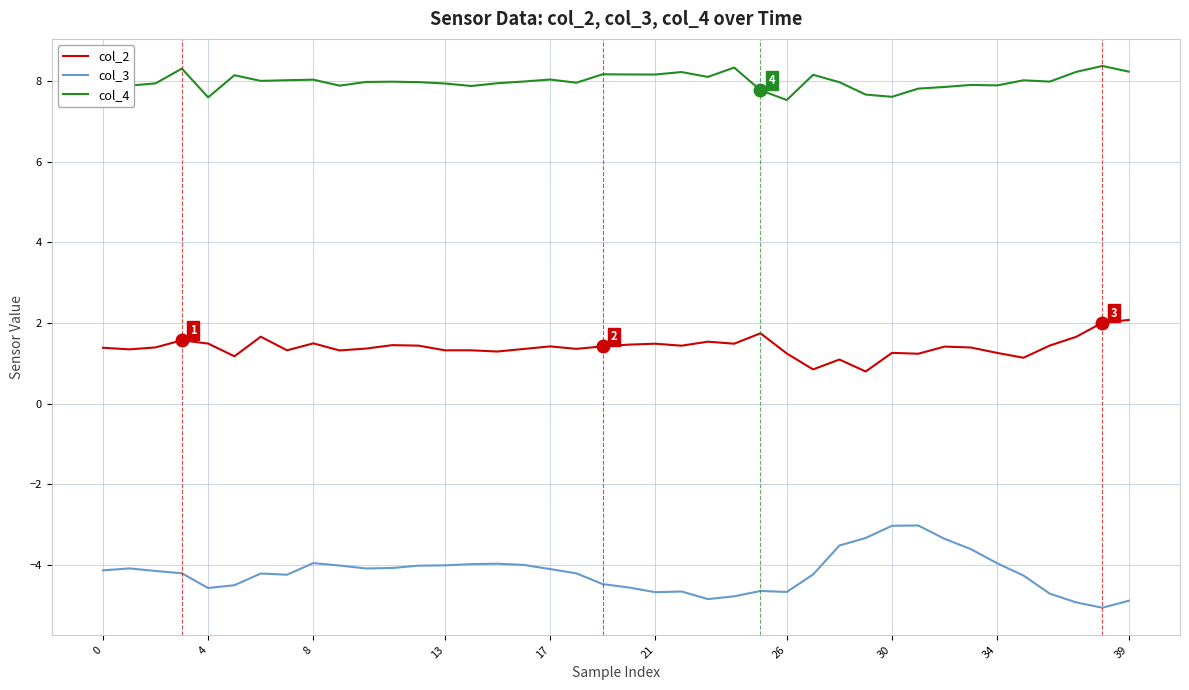

Which series has the largest total across all categories?

col_4